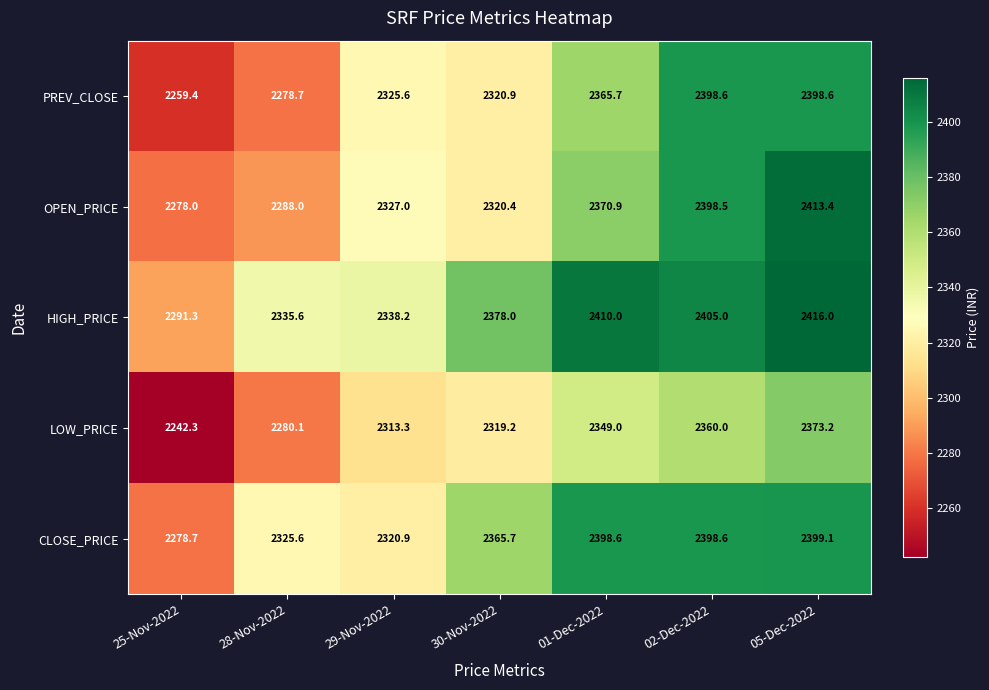

The value of HIGH_PRICE at 28-Nov-2022 is 3425.3. True or false?

False